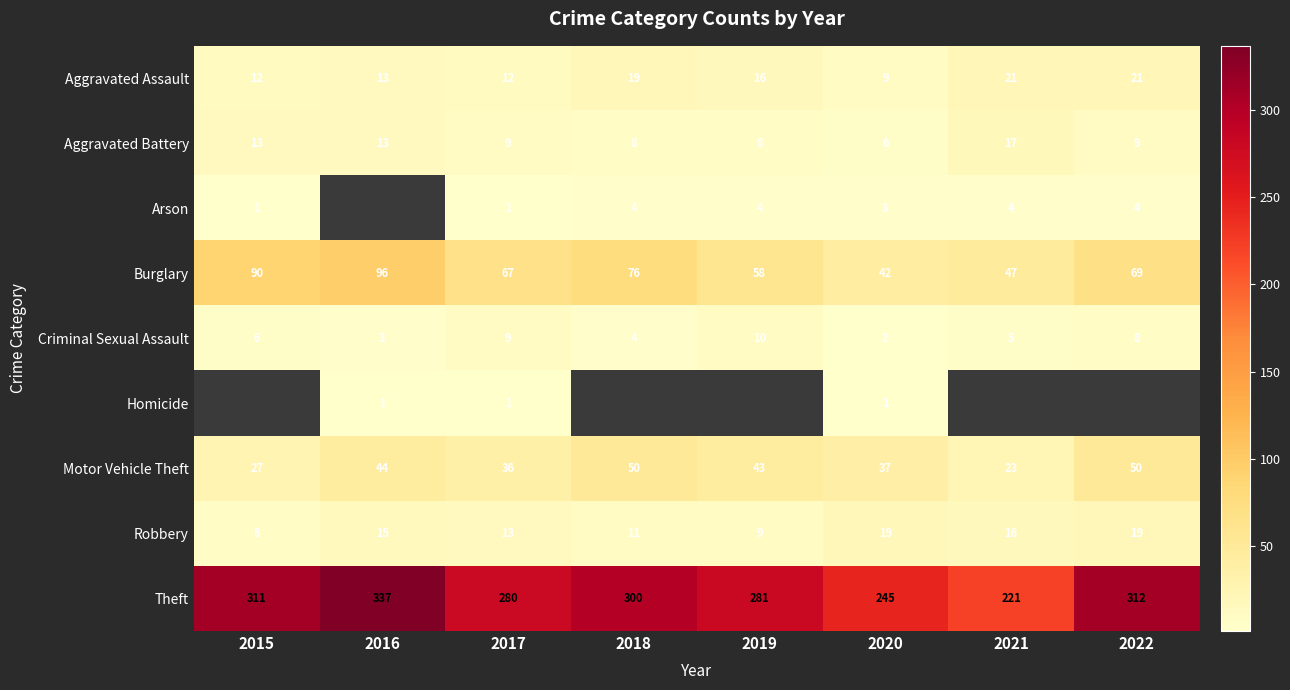

Where does the Motor Vehicle Theft series first go above 43?

2016